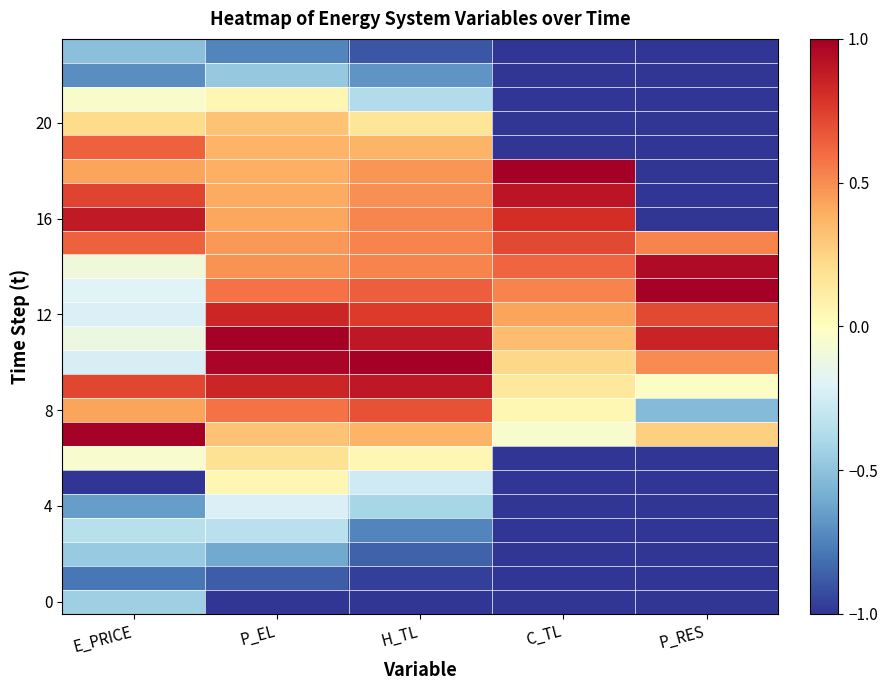

Which label corresponds to the largest value in the chart?

E_PRICE